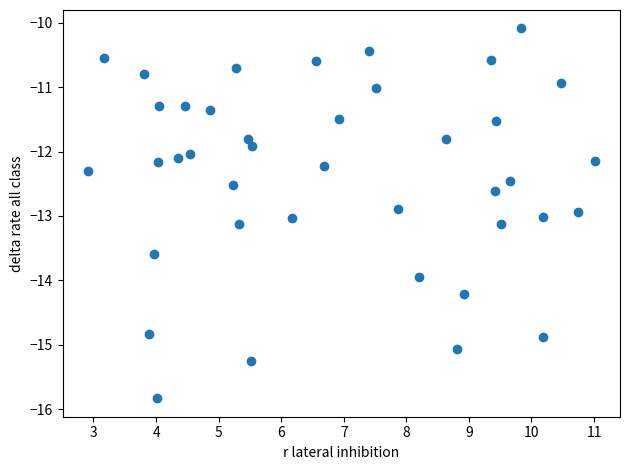

What is the range of Y values (max minus min)?

5.7